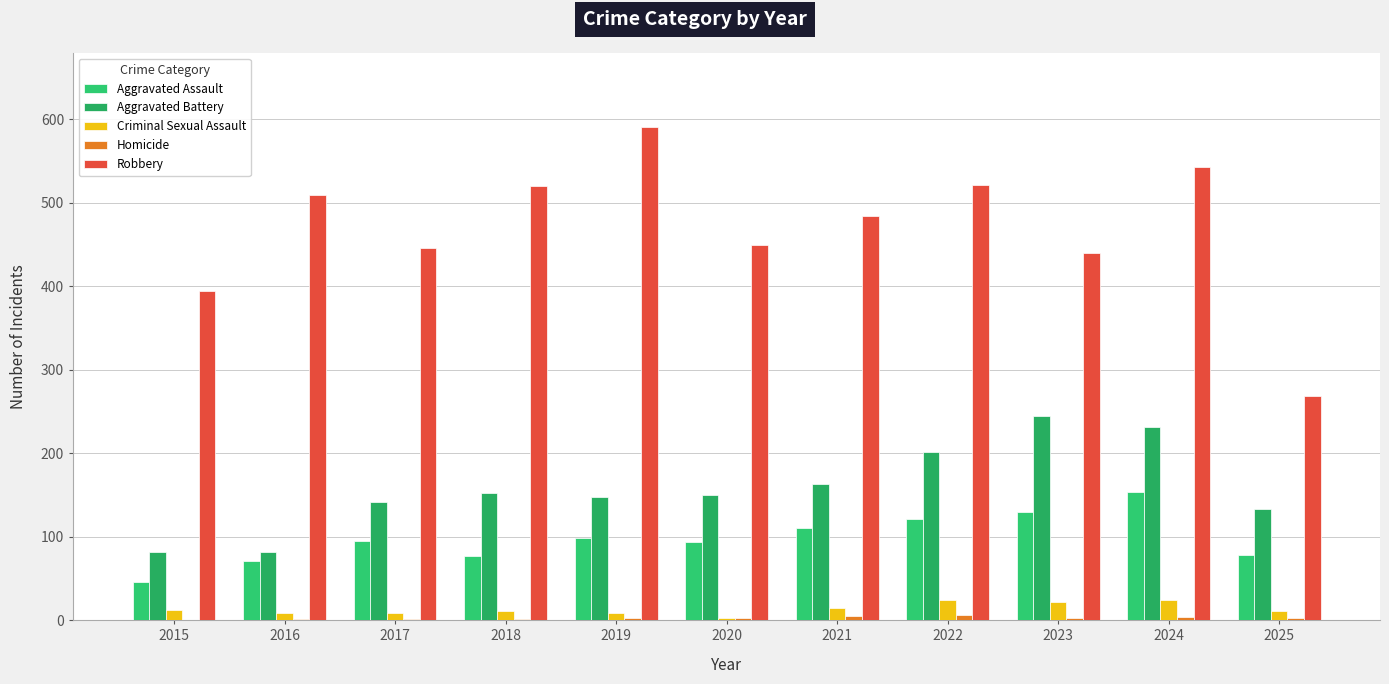

The Criminal Sexual Assault series shows 11 at 2018. True or false?

True